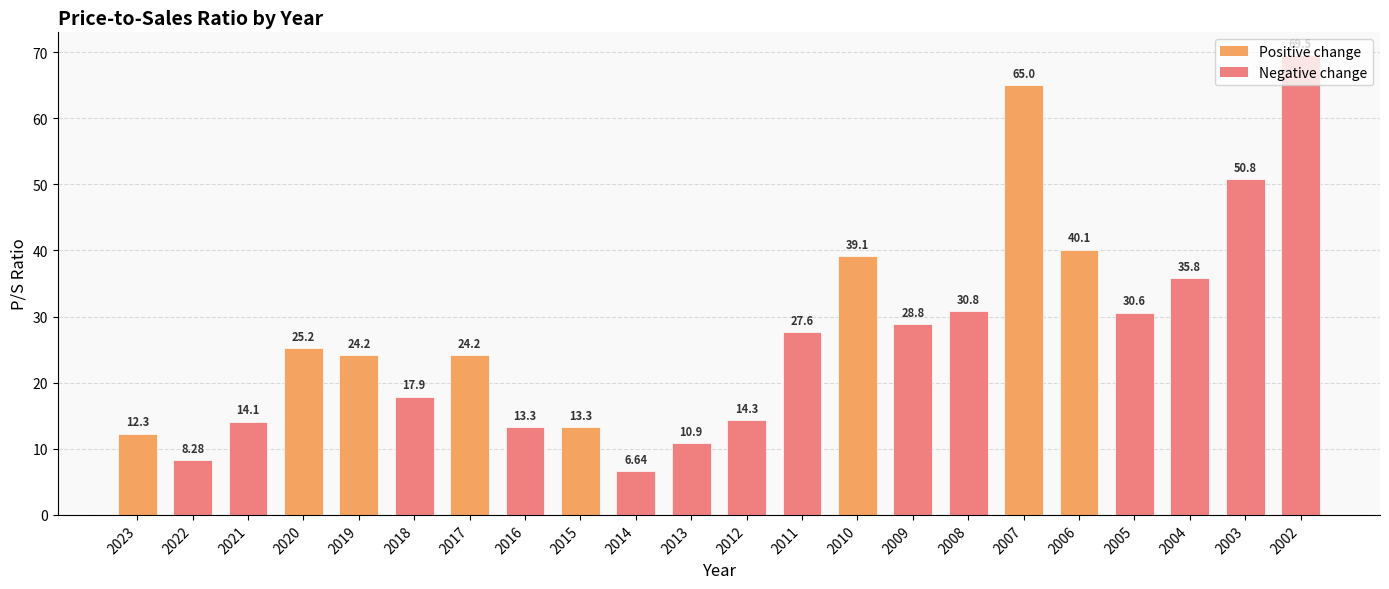

What is the ratio of the value at 2020 to the value at 2010?

0.6